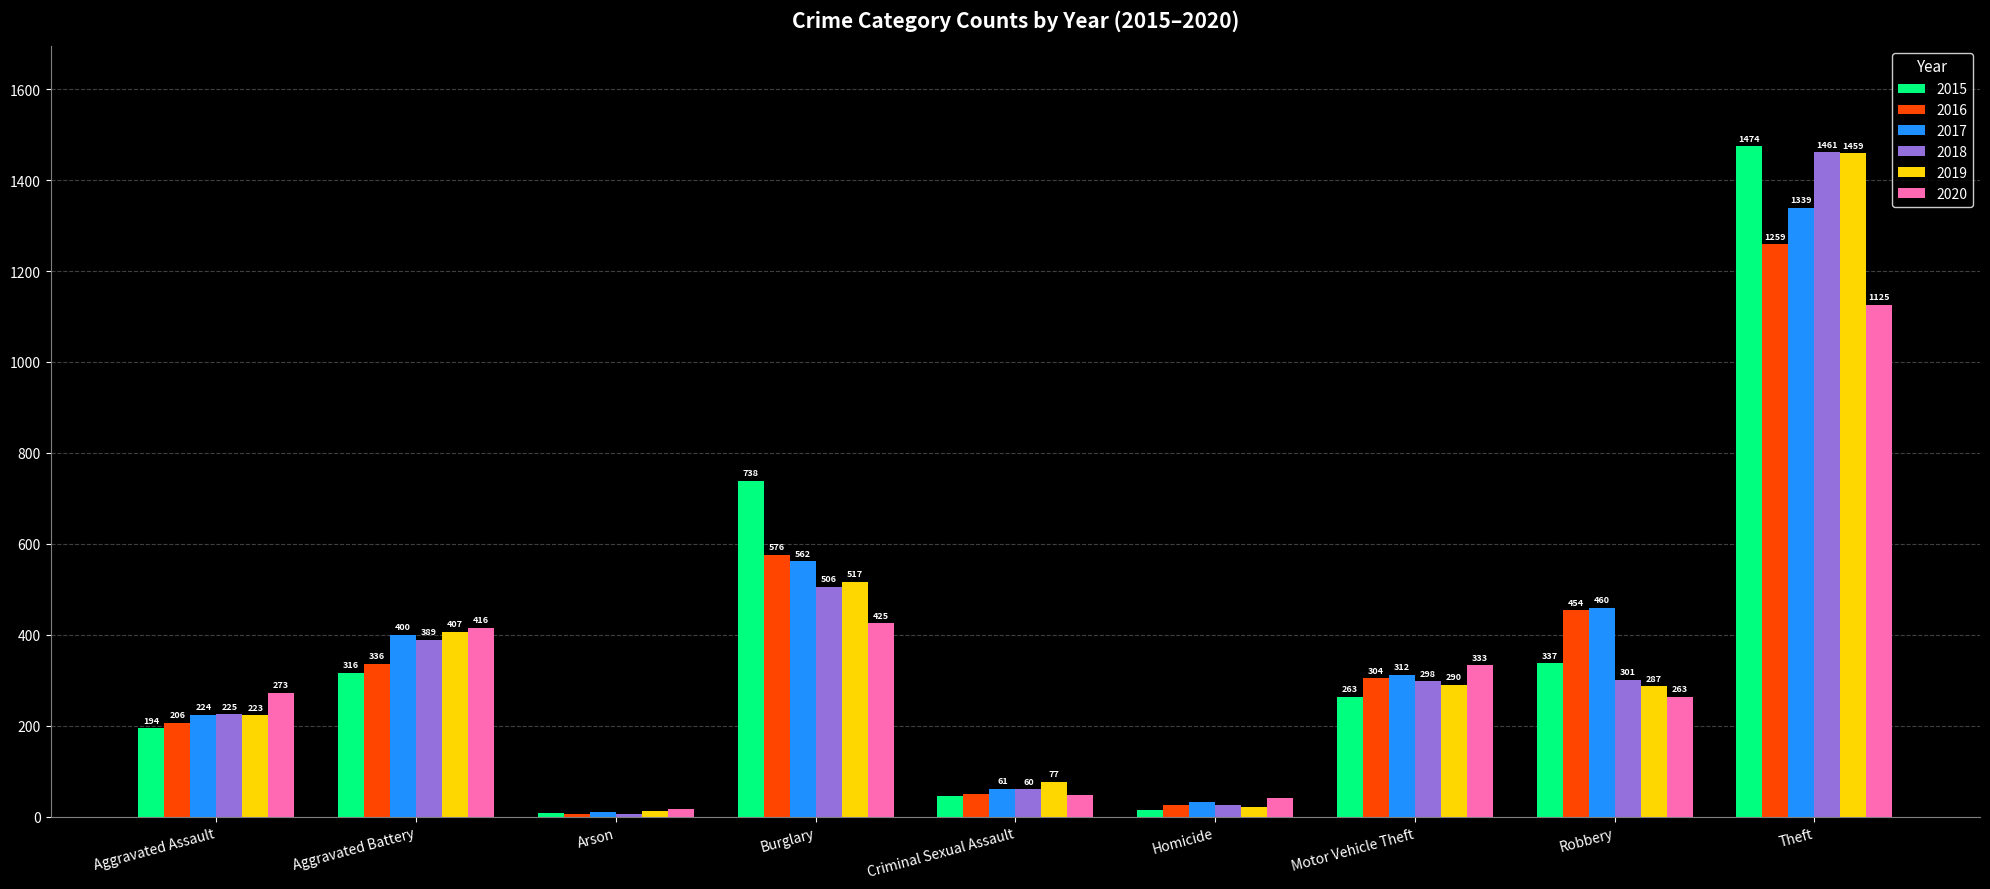

What is the difference between the maximum and minimum values in the 2015 series?

1465